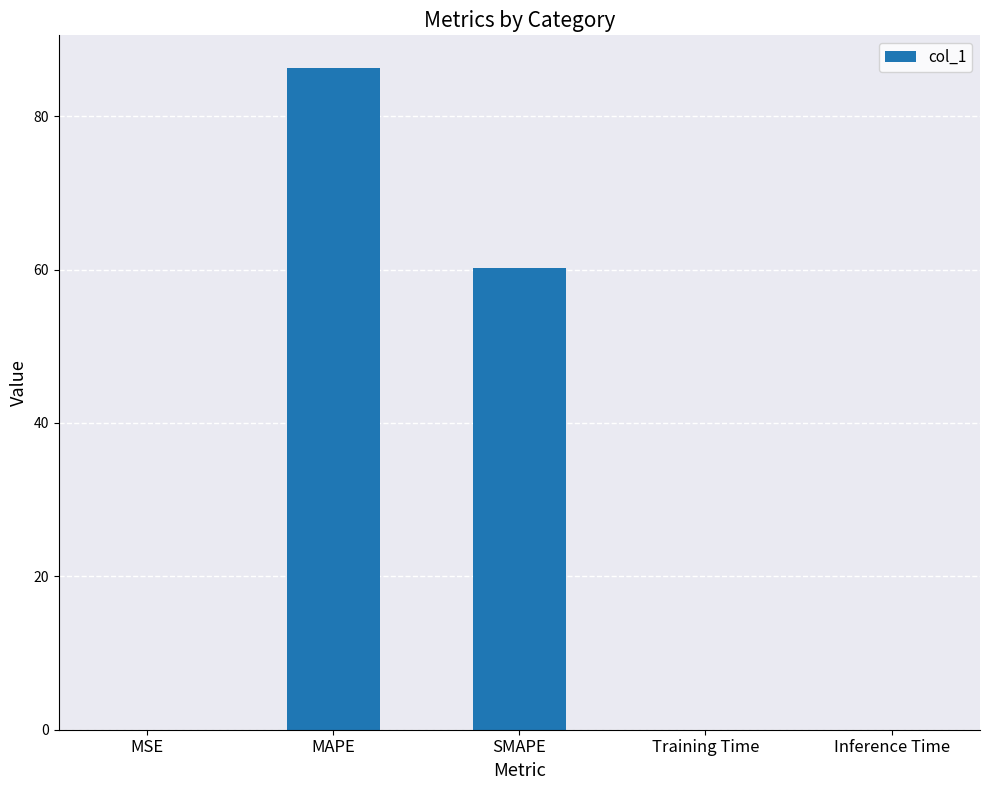

At which category does the chart reach its peak across all series?

MAPE